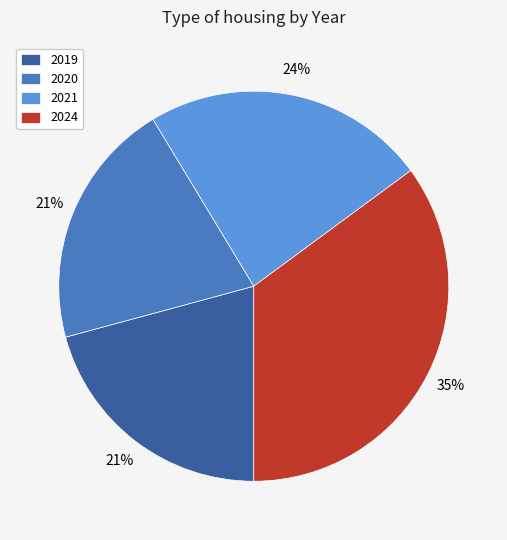

To the nearest percent, what is the difference between the 2019 and 2024 slice percentages?

14%